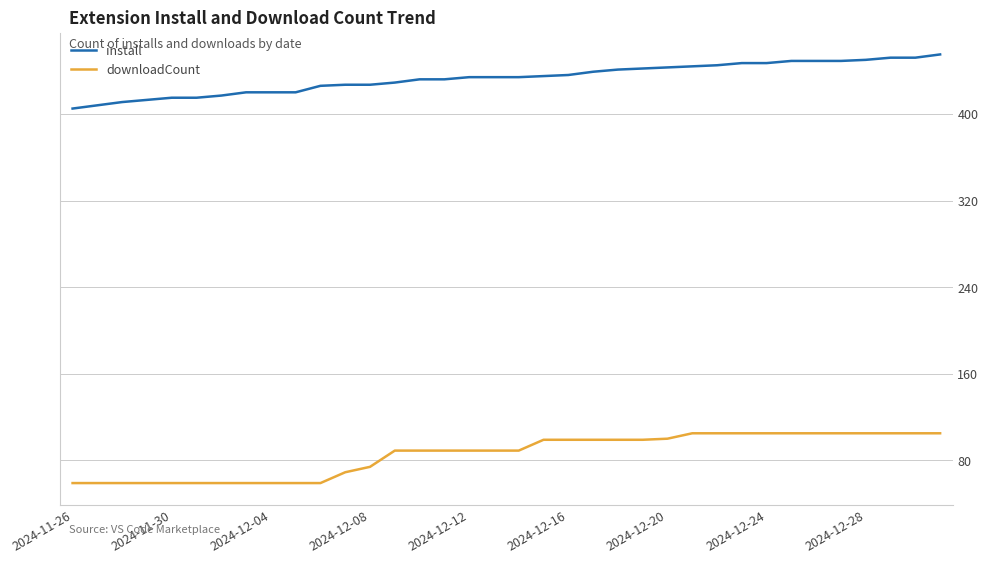

Rank the series by their maximum value, from highest to lowest.

install, downloadCount